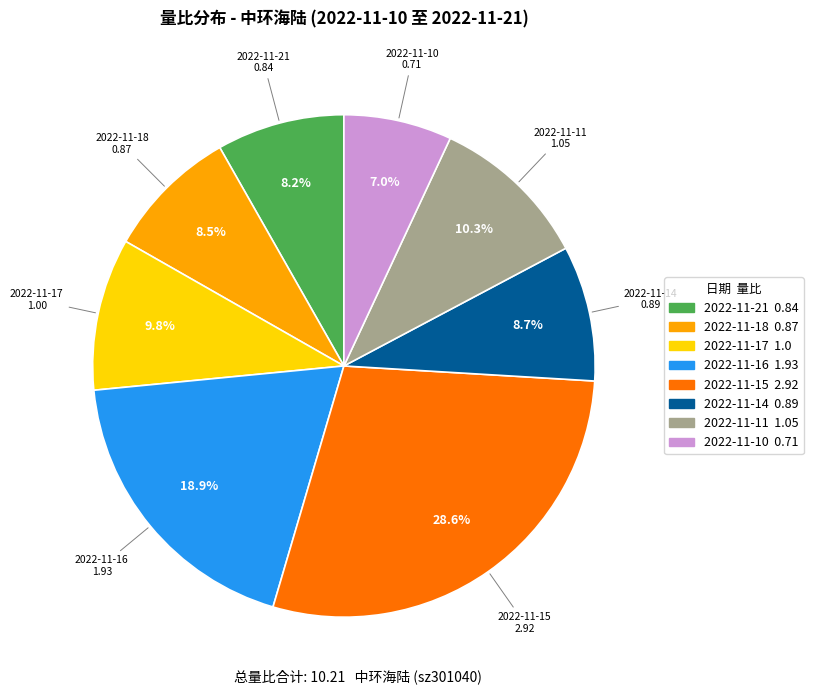

To the nearest percent, what percentage of the pie is 2022-11-14?

9%